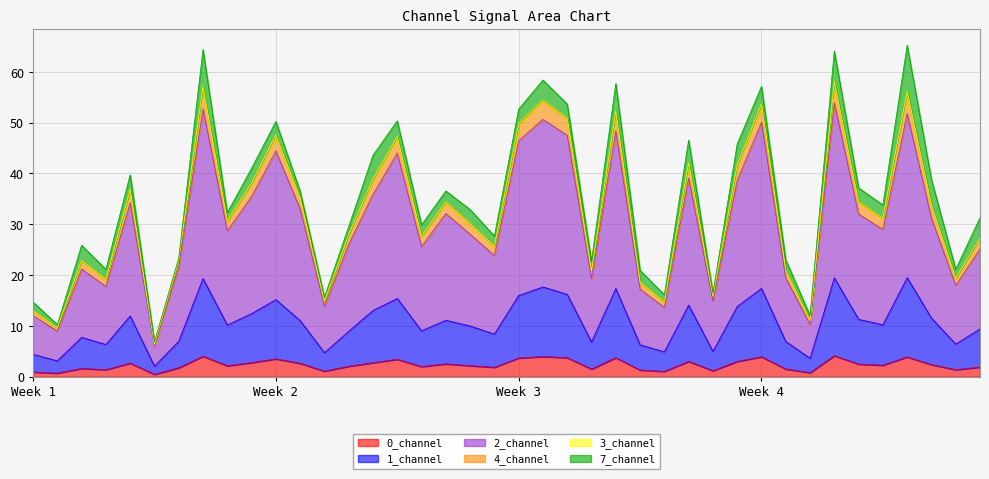

What is the highest value of the 0_channel series?

4.2